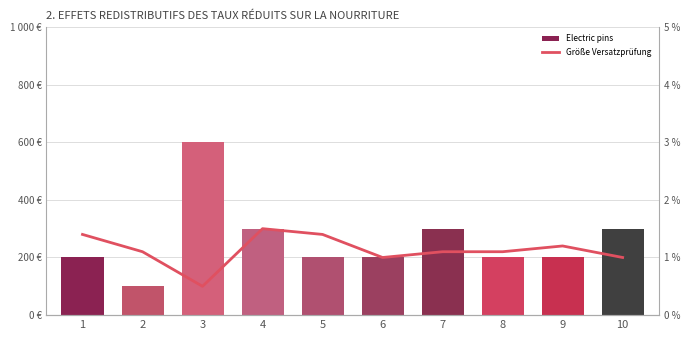

At which category is the sum across all series the highest?

3